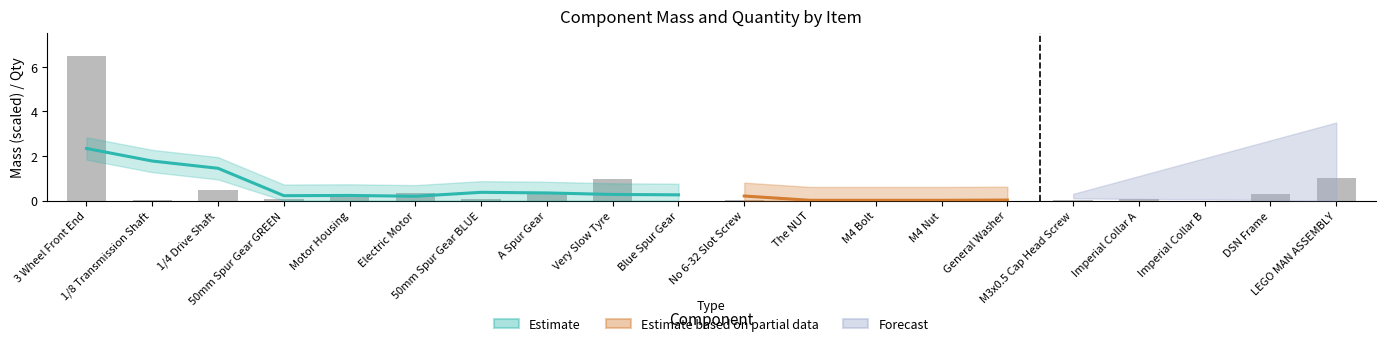

At which label is the value closest to 3?

LEGO MAN ASSEMBLY